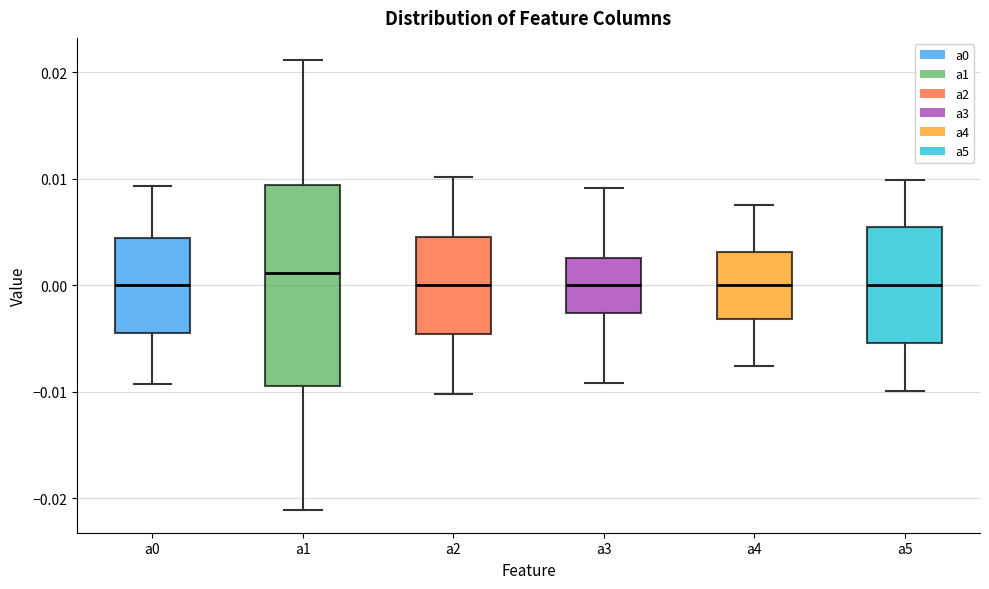

Which box is the tallest, from its lower edge to its upper edge?

a1